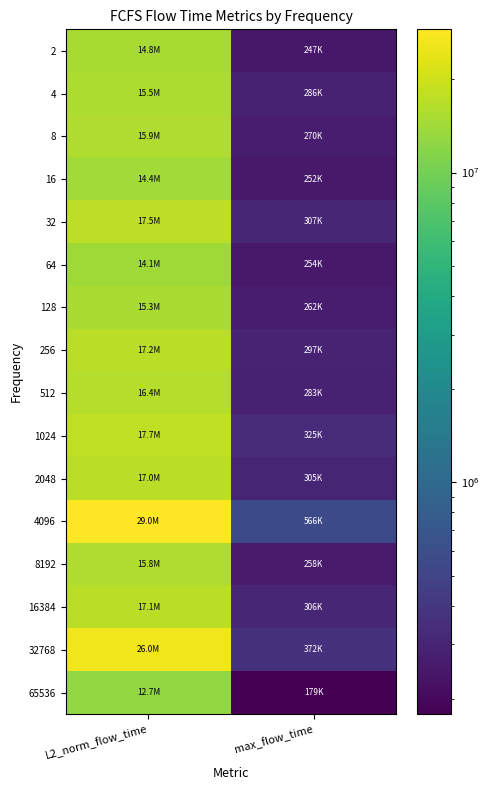

Reading right to left, what are all the values shown in this chart?

2: max_flow_time=246546.0	L2_norm_flow_time=14775418.0
4: max_flow_time=285571.0	L2_norm_flow_time=15517745.5
8: max_flow_time=270028.0	L2_norm_flow_time=15881180.0
16: max_flow_time=252375.0	L2_norm_flow_time=14375971.9
32: max_flow_time=306512.0	L2_norm_flow_time=17520769.5
64: max_flow_time=254068.0	L2_norm_flow_time=14124137.5
128: max_flow_time=261753.0	L2_norm_flow_time=15264935.7
256: max_flow_time=296930.0	L2_norm_flow_time=17245012.9
512: max_flow_time=283466.0	L2_norm_flow_time=16432135.9
1024: max_flow_time=325434.0	L2_norm_flow_time=17660214.0
2048: max_flow_time=305000.0	L2_norm_flow_time=16992346.3
4096: max_flow_time=566103.0	L2_norm_flow_time=28996379.9
8192: max_flow_time=257688.0	L2_norm_flow_time=15819308.5
16384: max_flow_time=306150.0	L2_norm_flow_time=17091436.7
32768: max_flow_time=372429.0	L2_norm_flow_time=26007002.5
65536: max_flow_time=178799.0	L2_norm_flow_time=12748957.2